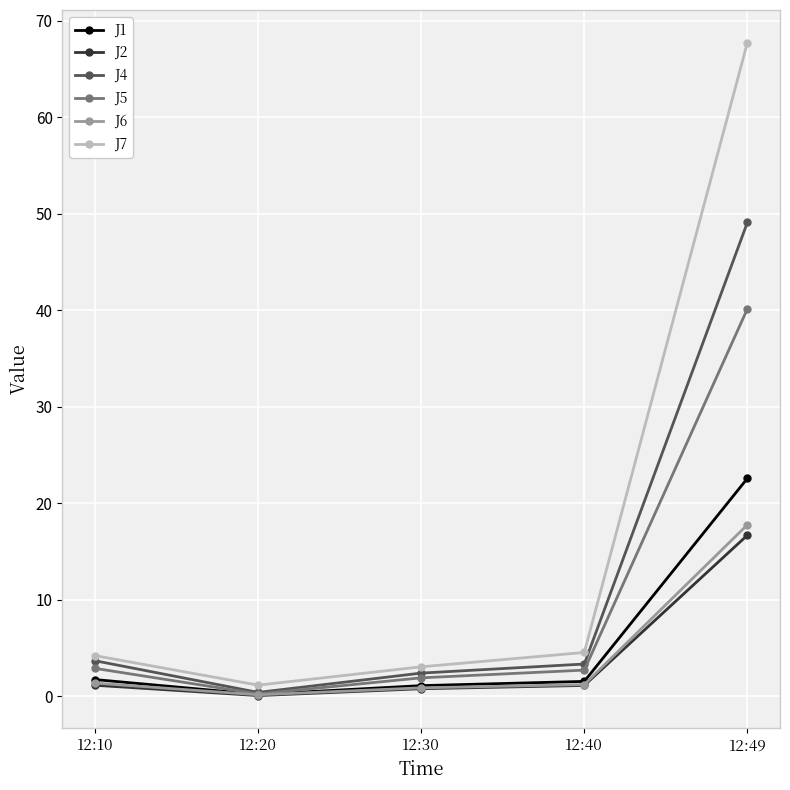

What is the value of the J5 point at the 4th from the left?

2.7